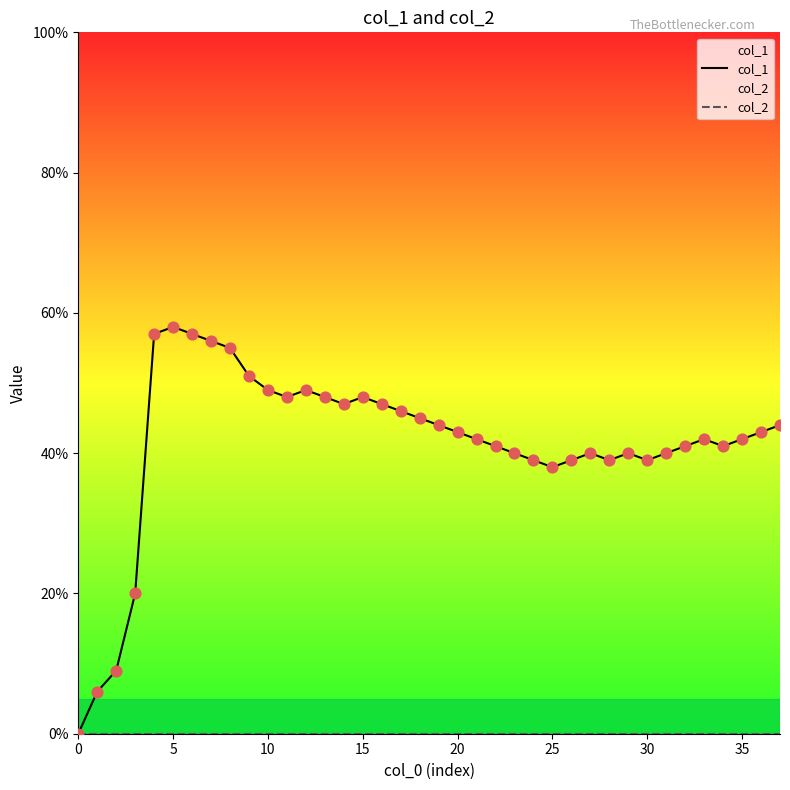

Which series has the largest total across all categories?

col_1